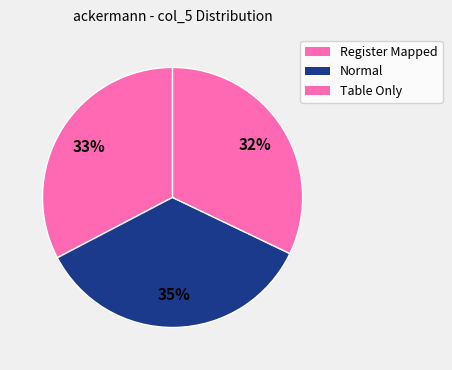

Is there any slice that represents more than half of the pie?

No